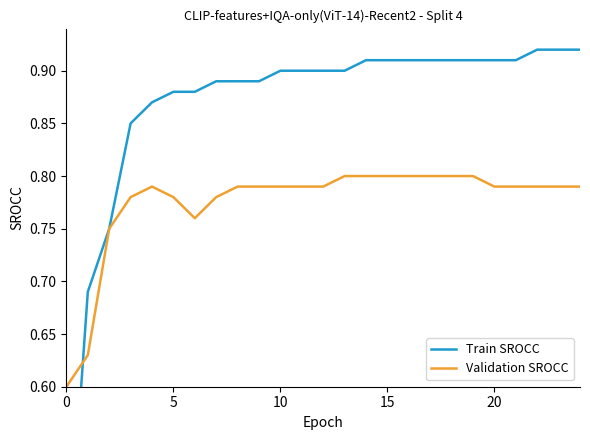

Which series ends up on top after the final intersection of Train SROCC and Validation SROCC?

Train SROCC